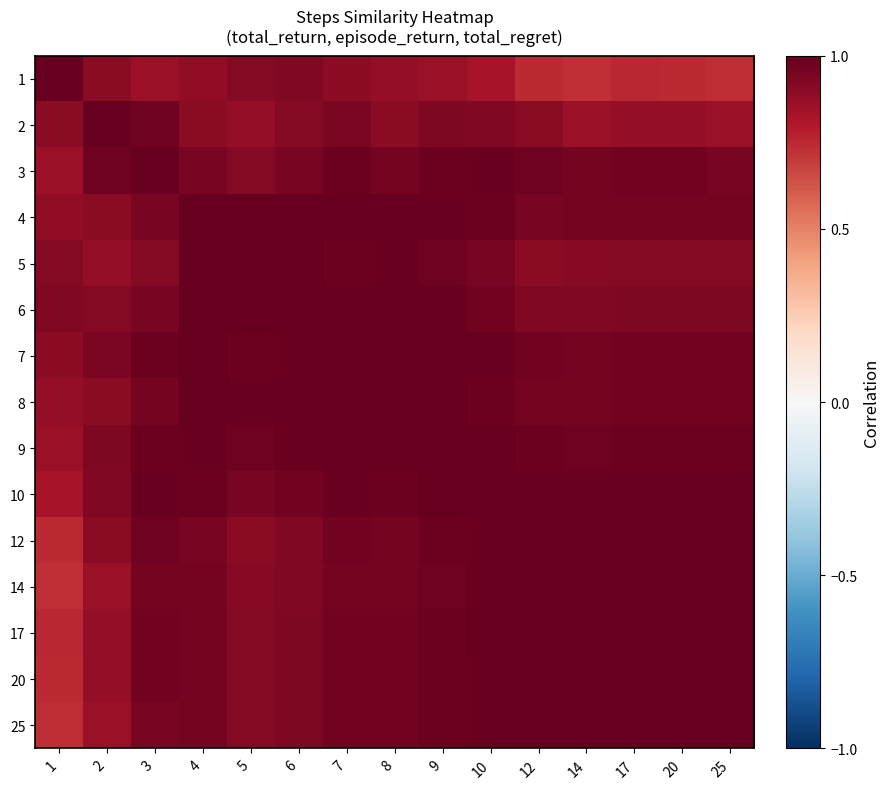

Reading right to left, what are all the values shown in this chart?

1: 25=0.7	20=0.7	17=0.8	14=0.7	12=0.7	10=0.8	9=0.9	8=0.9	7=0.9	6=0.9	5=0.9	4=0.9	3=0.9	2=0.9	1=1.0
2: 25=0.9	20=0.9	17=0.9	14=0.9	12=0.9	10=0.9	9=0.9	8=0.9	7=0.9	6=0.9	5=0.9	4=0.9	3=1.0	2=1.0	1=0.9
3: 25=1.0	20=1.0	17=1.0	14=1.0	12=1.0	10=1.0	9=1.0	8=1.0	7=1.0	6=1.0	5=0.9	4=1.0	3=1.0	2=1.0	1=0.9
4: 25=1.0	20=1.0	17=1.0	14=1.0	12=0.9	10=1.0	9=1.0	8=1.0	7=1.0	6=1.0	5=1.0	4=1.0	3=1.0	2=0.9	1=0.9
5: 25=0.9	20=0.9	17=0.9	14=0.9	12=0.9	10=0.9	9=1.0	8=1.0	7=1.0	6=1.0	5=1.0	4=1.0	3=0.9	2=0.9	1=0.9
6: 25=0.9	20=0.9	17=0.9	14=0.9	12=0.9	10=1.0	9=1.0	8=1.0	7=1.0	6=1.0	5=1.0	4=1.0	3=1.0	2=0.9	1=0.9
7: 25=1.0	20=1.0	17=1.0	14=1.0	12=1.0	10=1.0	9=1.0	8=1.0	7=1.0	6=1.0	5=1.0	4=1.0	3=1.0	2=0.9	1=0.9
8: 25=1.0	20=1.0	17=1.0	14=1.0	12=1.0	10=1.0	9=1.0	8=1.0	7=1.0	6=1.0	5=1.0	4=1.0	3=1.0	2=0.9	1=0.9
9: 25=1.0	20=1.0	17=1.0	14=1.0	12=1.0	10=1.0	9=1.0	8=1.0	7=1.0	6=1.0	5=1.0	4=1.0	3=1.0	2=0.9	1=0.9
10: 25=1.0	20=1.0	17=1.0	14=1.0	12=1.0	10=1.0	9=1.0	8=1.0	7=1.0	6=1.0	5=0.9	4=1.0	3=1.0	2=0.9	1=0.8
12: 25=1.0	20=1.0	17=1.0	14=1.0	12=1.0	10=1.0	9=1.0	8=1.0	7=1.0	6=0.9	5=0.9	4=0.9	3=1.0	2=0.9	1=0.7
14: 25=1.0	20=1.0	17=1.0	14=1.0	12=1.0	10=1.0	9=1.0	8=1.0	7=1.0	6=0.9	5=0.9	4=1.0	3=1.0	2=0.9	1=0.7
17: 25=1.0	20=1.0	17=1.0	14=1.0	12=1.0	10=1.0	9=1.0	8=1.0	7=1.0	6=0.9	5=0.9	4=1.0	3=1.0	2=0.9	1=0.8
20: 25=1.0	20=1.0	17=1.0	14=1.0	12=1.0	10=1.0	9=1.0	8=1.0	7=1.0	6=0.9	5=0.9	4=1.0	3=1.0	2=0.9	1=0.7
25: 25=1.0	20=1.0	17=1.0	14=1.0	12=1.0	10=1.0	9=1.0	8=1.0	7=1.0	6=0.9	5=0.9	4=1.0	3=1.0	2=0.9	1=0.7